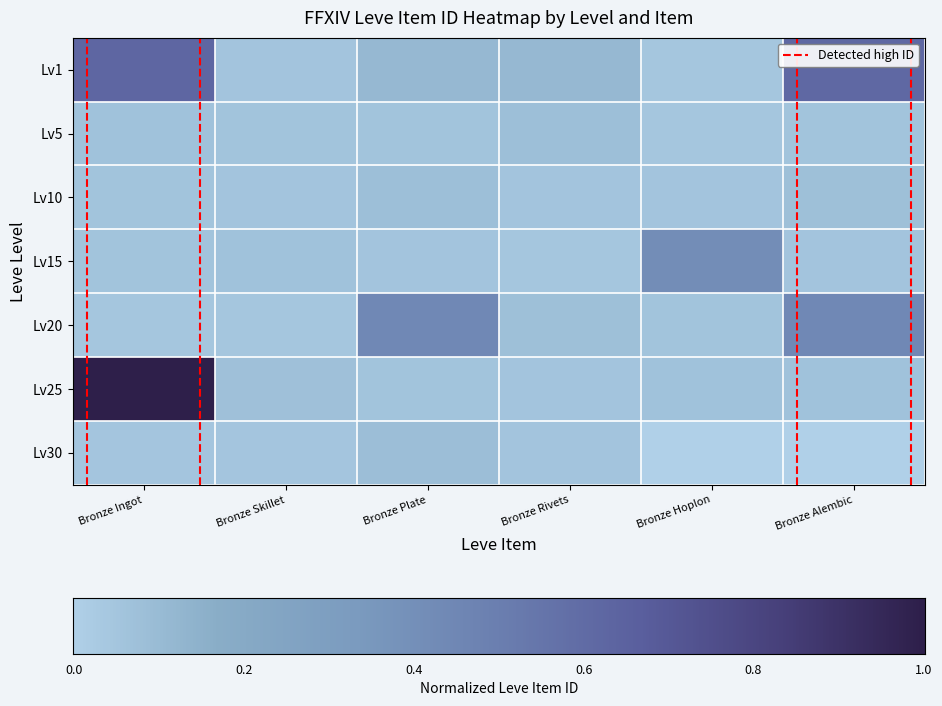

Which has a higher value, Bronze Hoplon or Bronze Plate?

Bronze Plate